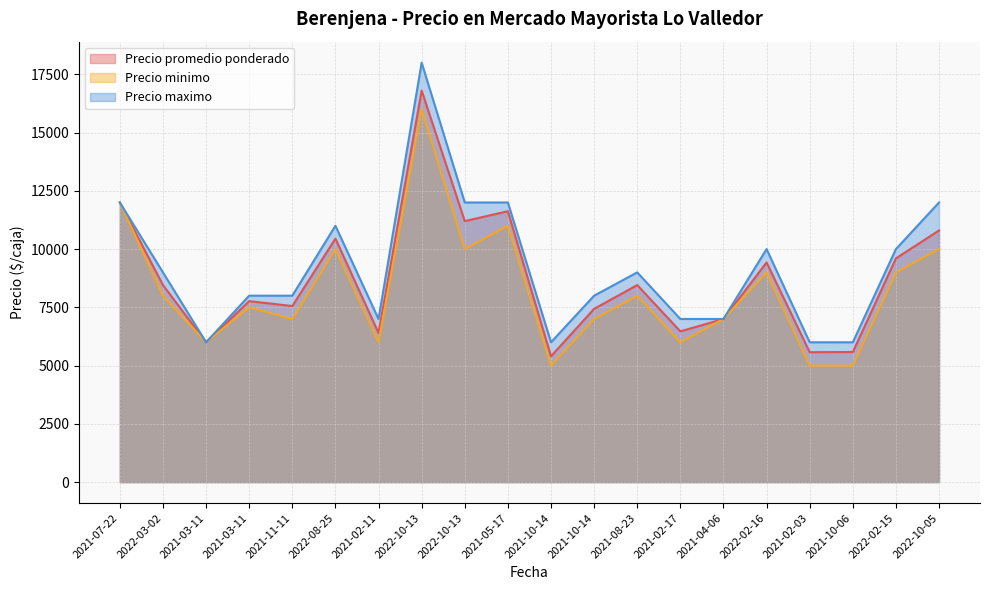

Where is Precio maximo nearest to the value 12000?

2021-07-22